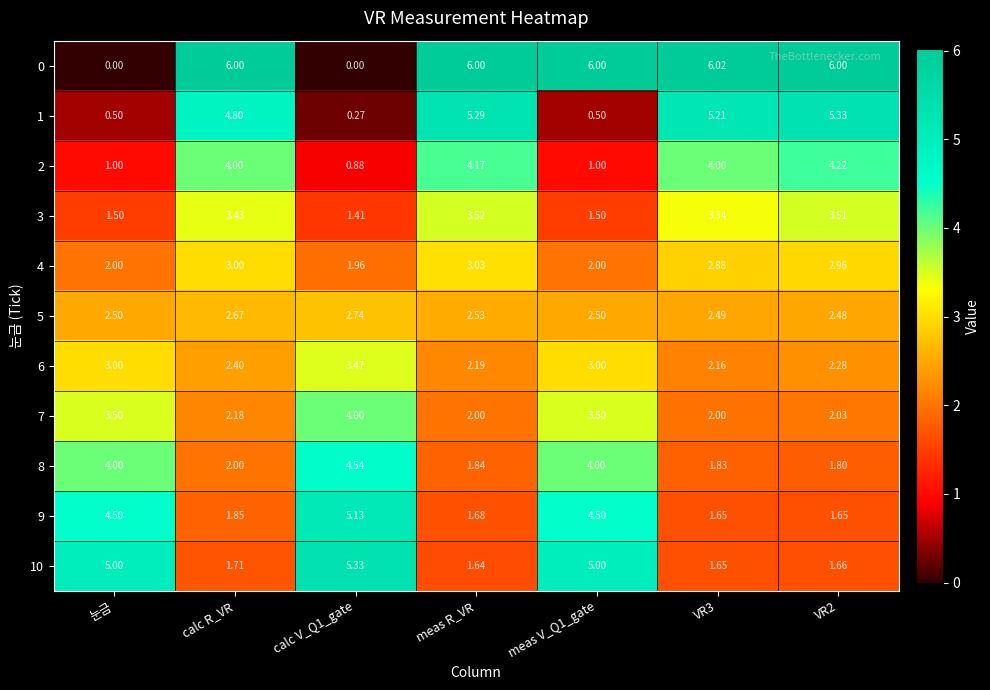

Which series has the widest spread of values?

0